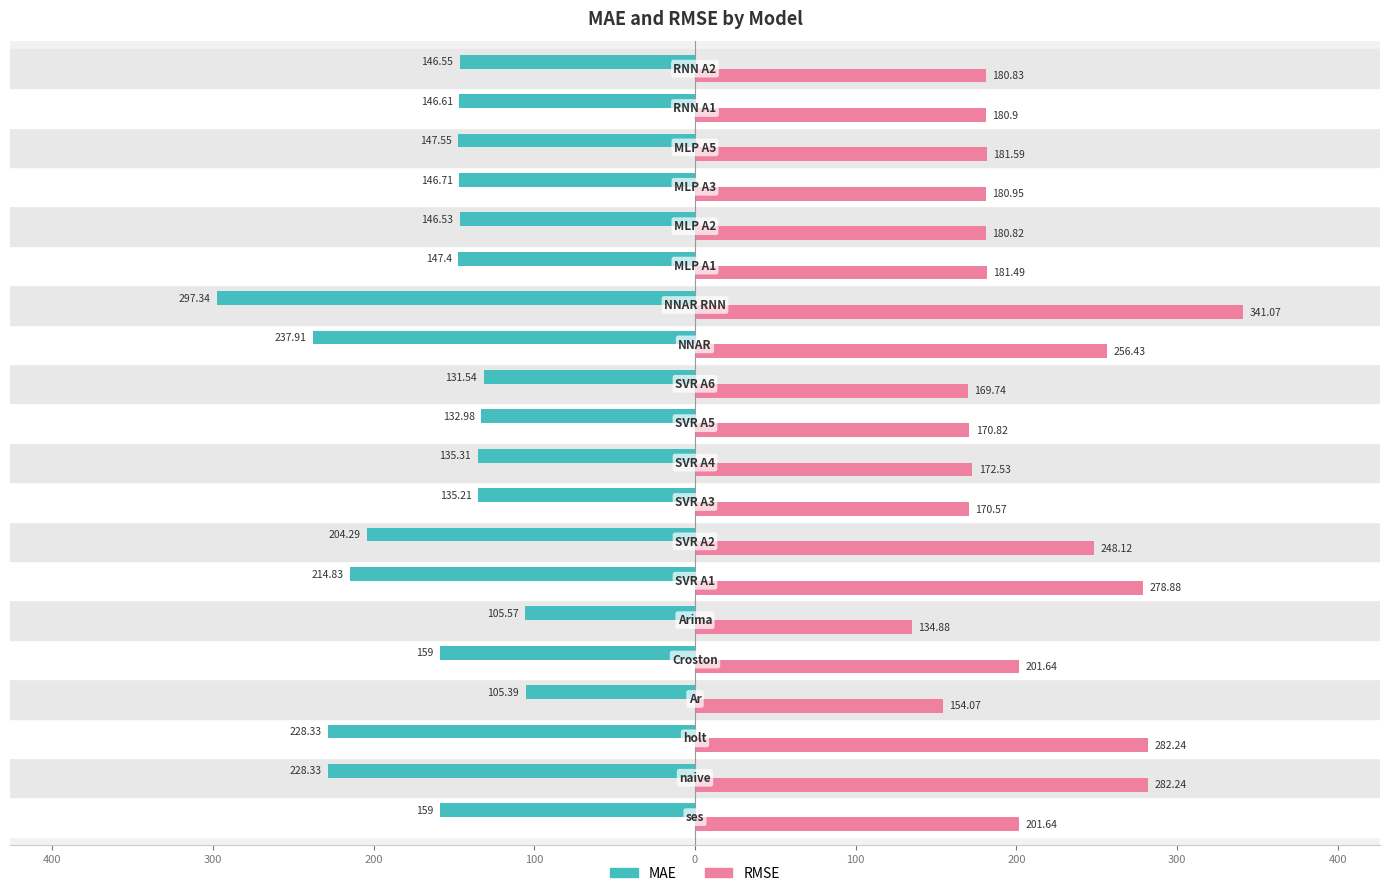

Which series has the largest range (max minus min)?

RMSE